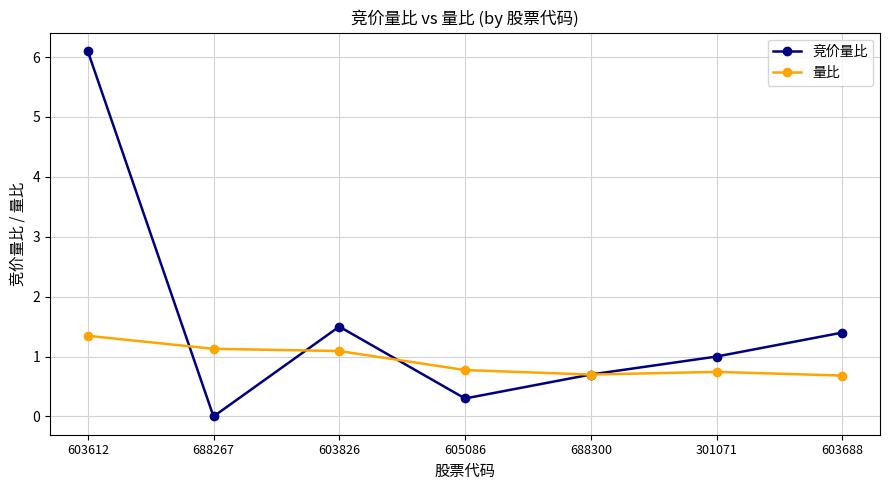

Between 603826 and 688300, which series saw the biggest shift?

竞价量比